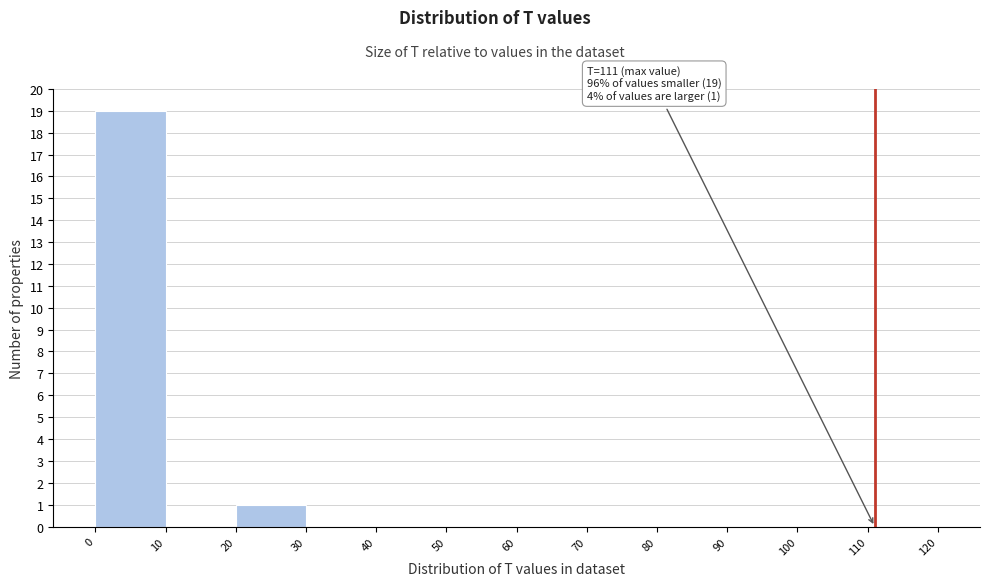

Which range on the x-axis has the tallest bar?

0 to 10